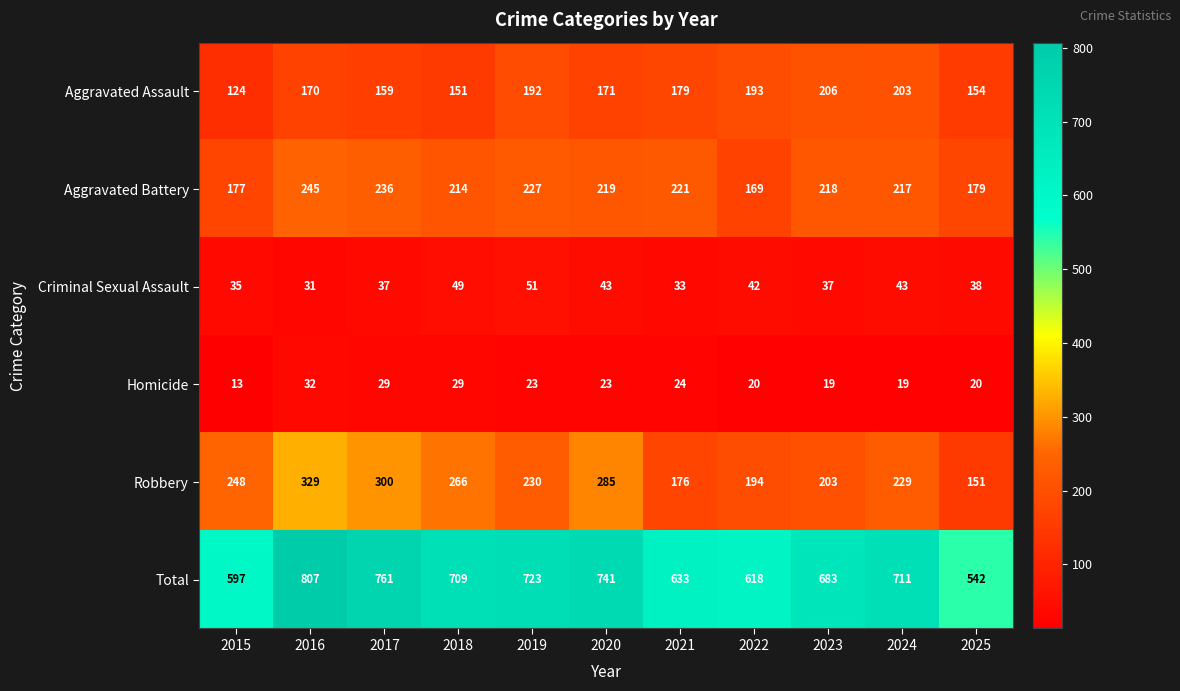

At which category is the sum across all series the highest?

2016